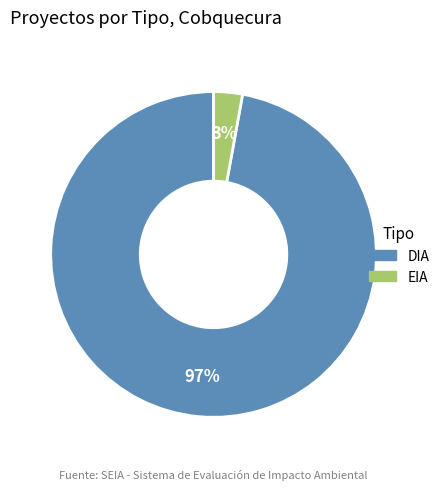

The DIA slice represents 87% of the pie. True or false?

False